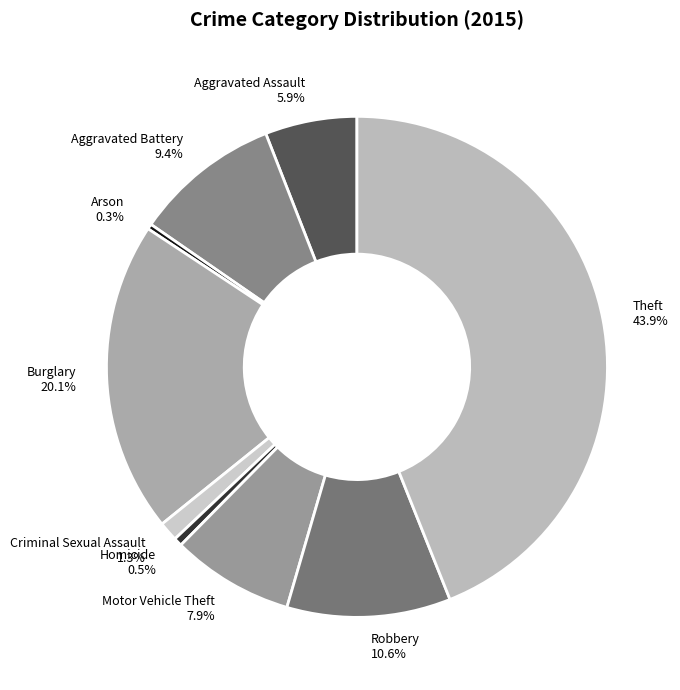

Is there a majority slice in this chart?

No